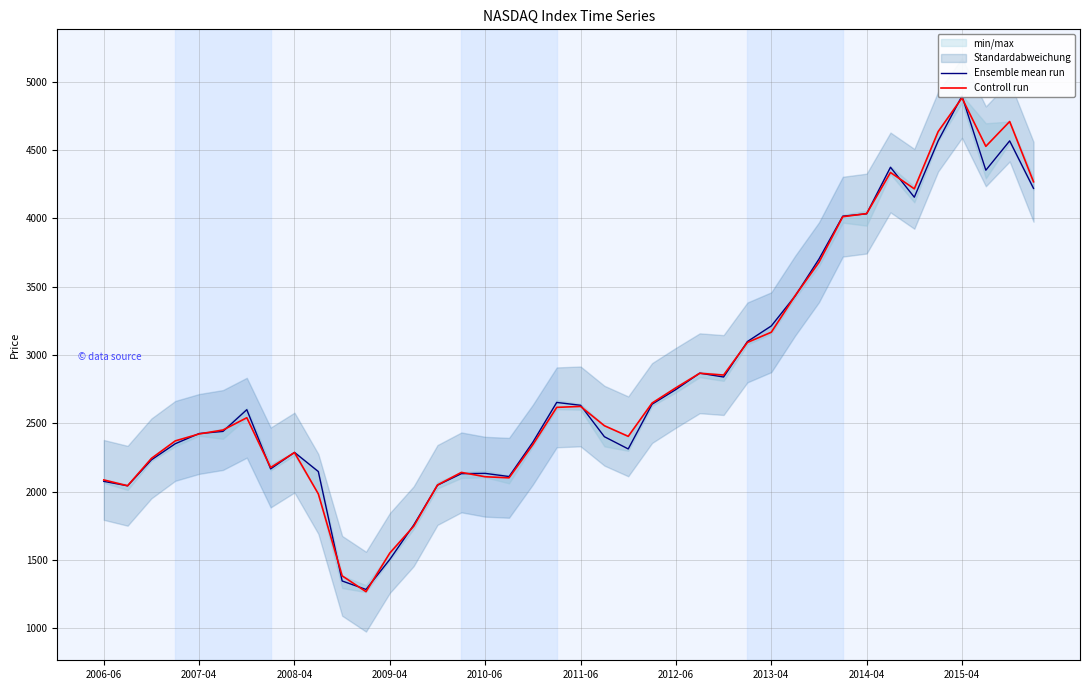

True or false: Controll run has a value of 3433.4 at 29.

True